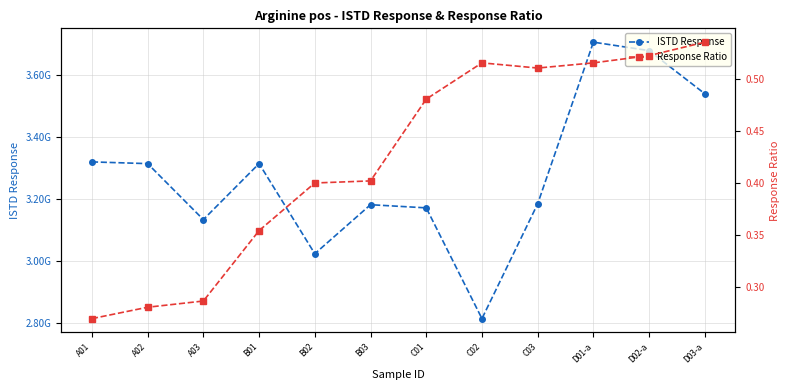

What is the maximum value shown in the chart?

3705466223.0